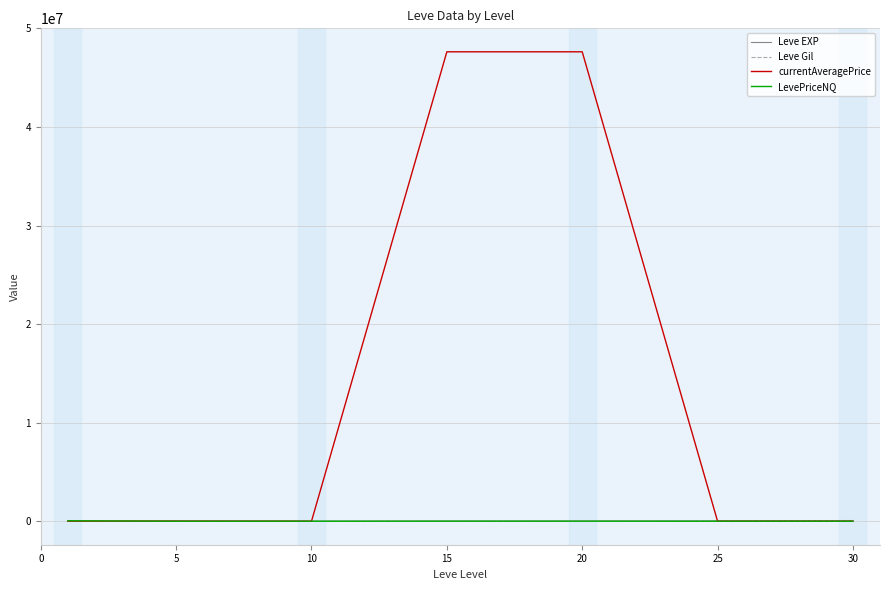

Which series has the largest total across all categories?

currentAveragePrice